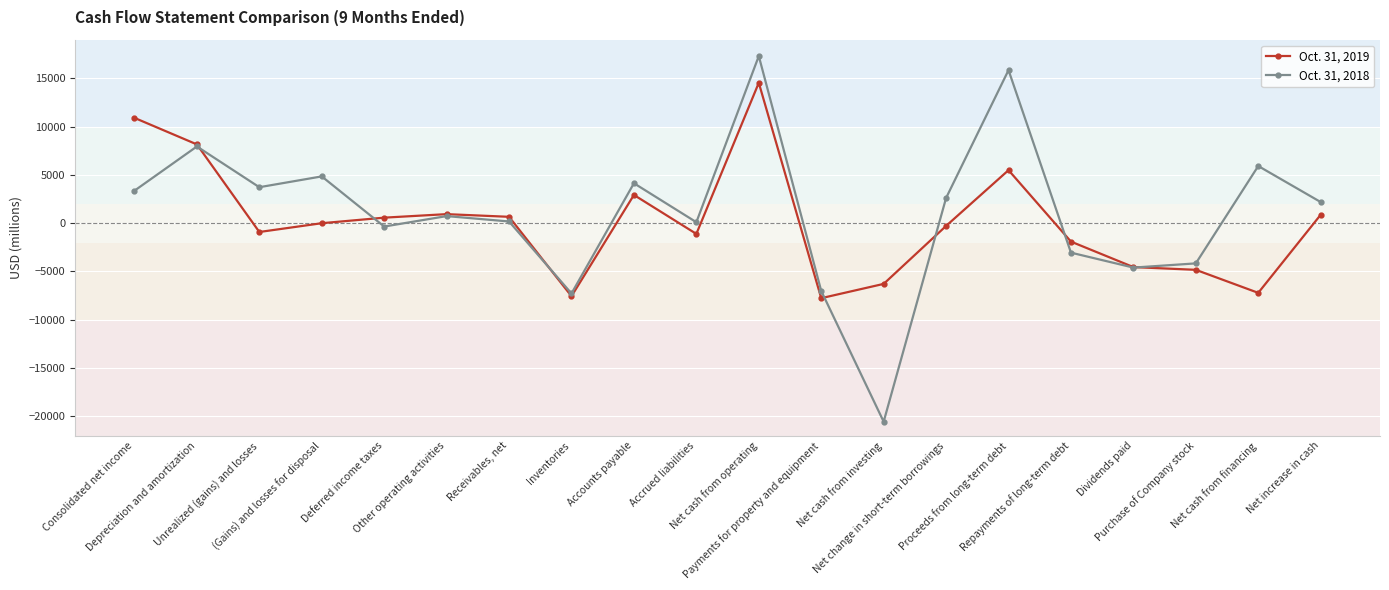

What is the total value across all series at Purchase of Company stock?

-8990